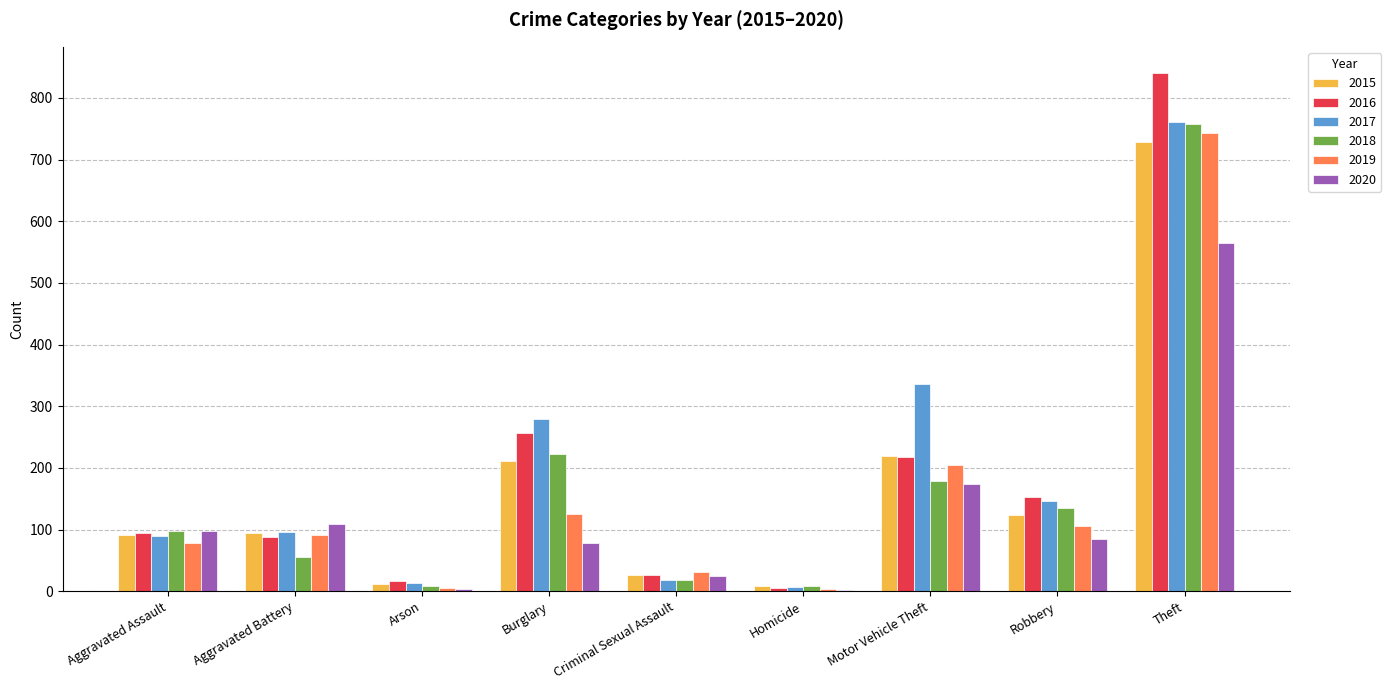

What is the sum of the 2015 values at Criminal Sexual Assault and Burglary?

237